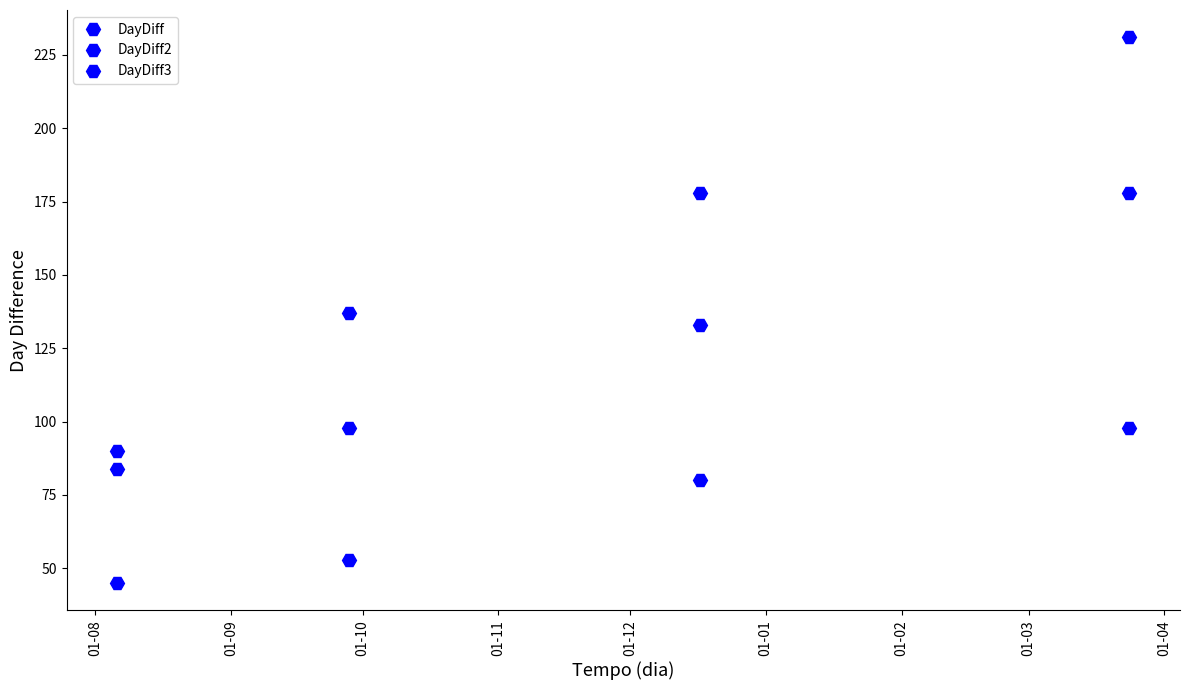

True or false: DayDiff3 and DayDiff2 intersect in this chart.

False